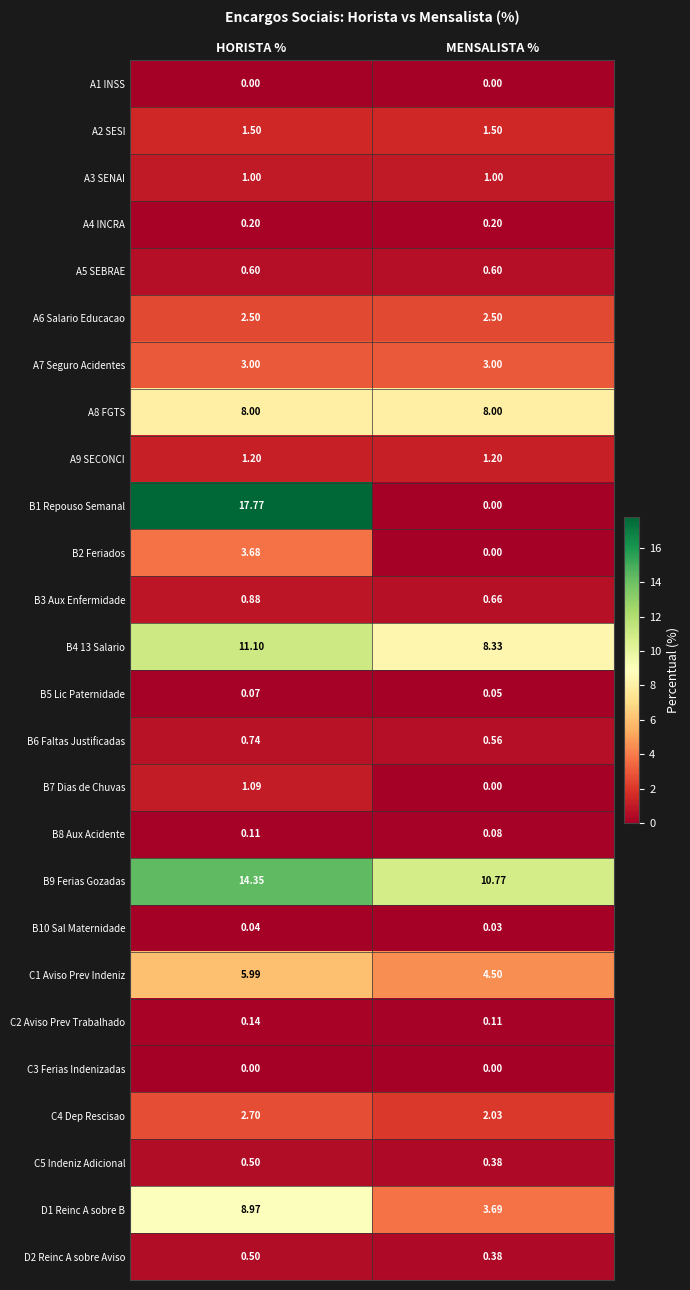

Count the number of data series in this chart.

26